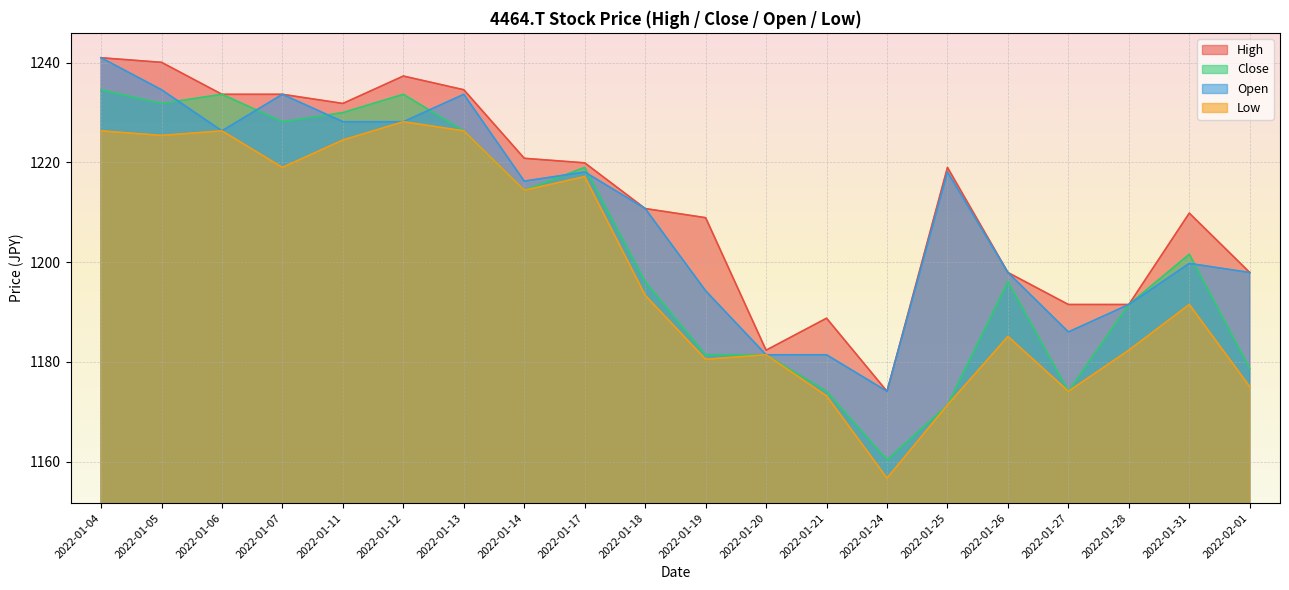

List the labels in order of Low value, smallest first.

2022-01-24, 2022-01-25, 2022-01-21, 2022-01-27, 2022-02-01, 2022-01-19, 2022-01-20, 2022-01-28, 2022-01-26, 2022-01-31, 2022-01-18, 2022-01-14, 2022-01-17, 2022-01-07, 2022-01-11, 2022-01-05, 2022-01-13, 2022-01-04, 2022-01-06, 2022-01-12